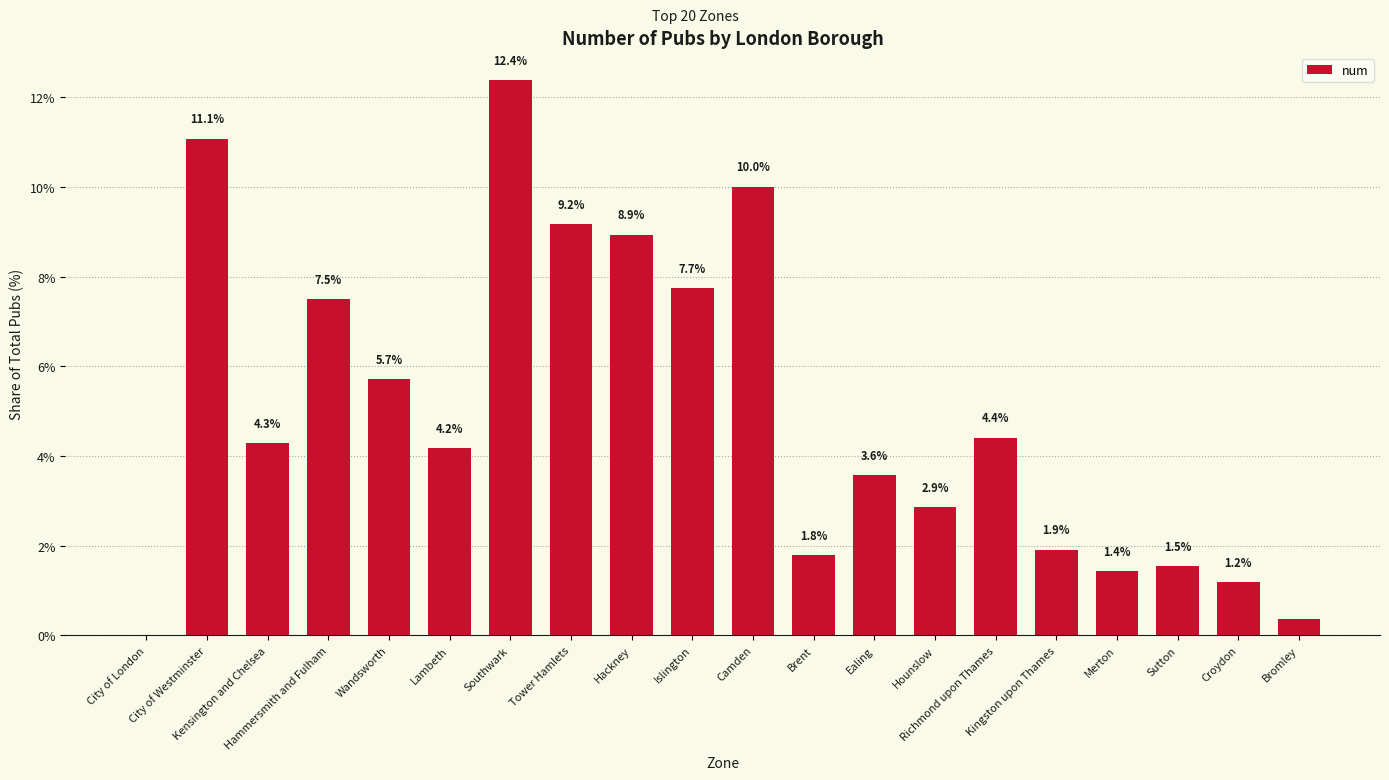

Which label corresponds to the largest value in the chart?

Southwark